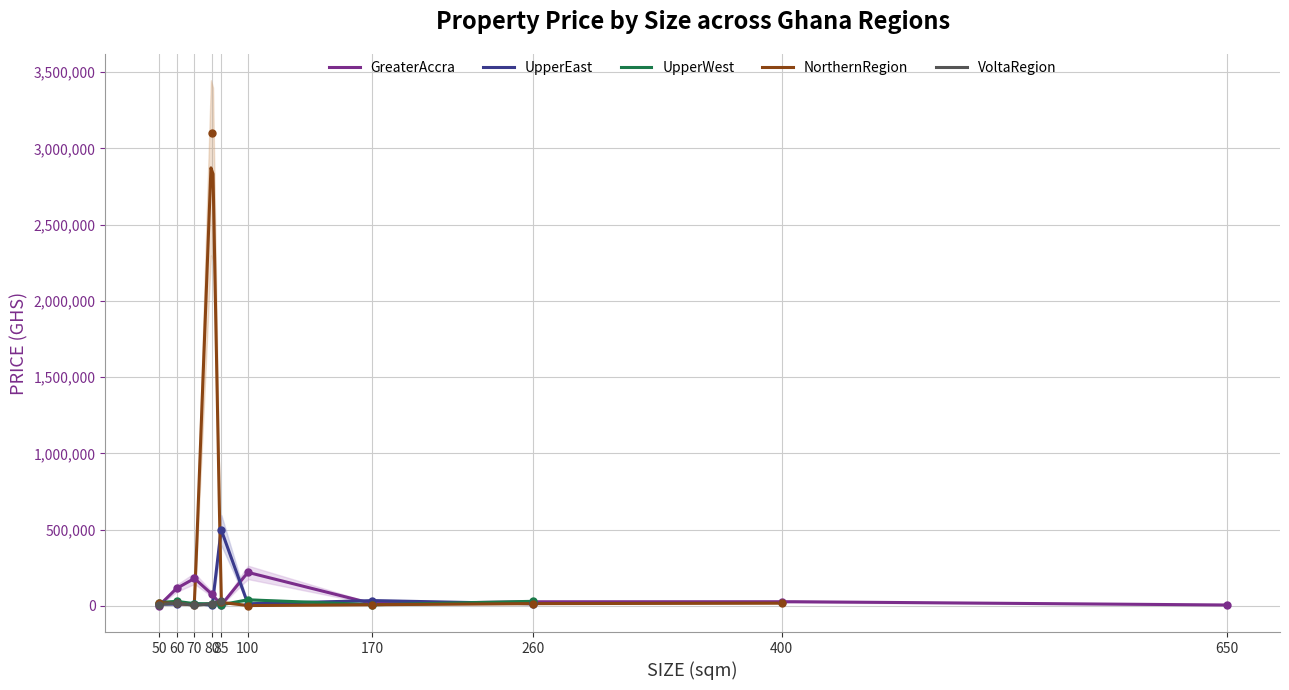

Which series has the largest total across all categories?

NorthernRegion